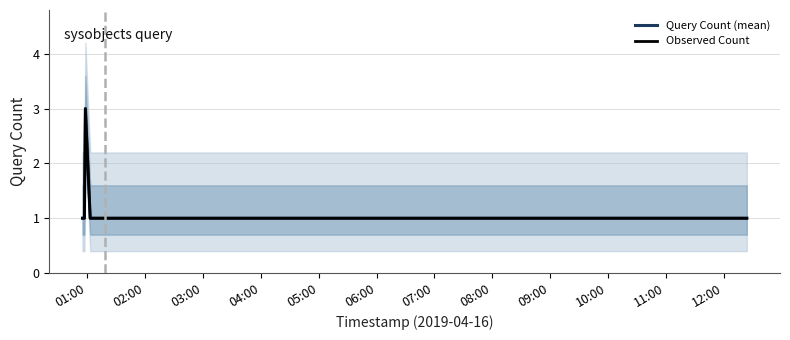

Between 08:00 and 06:00, which is larger?

08:00